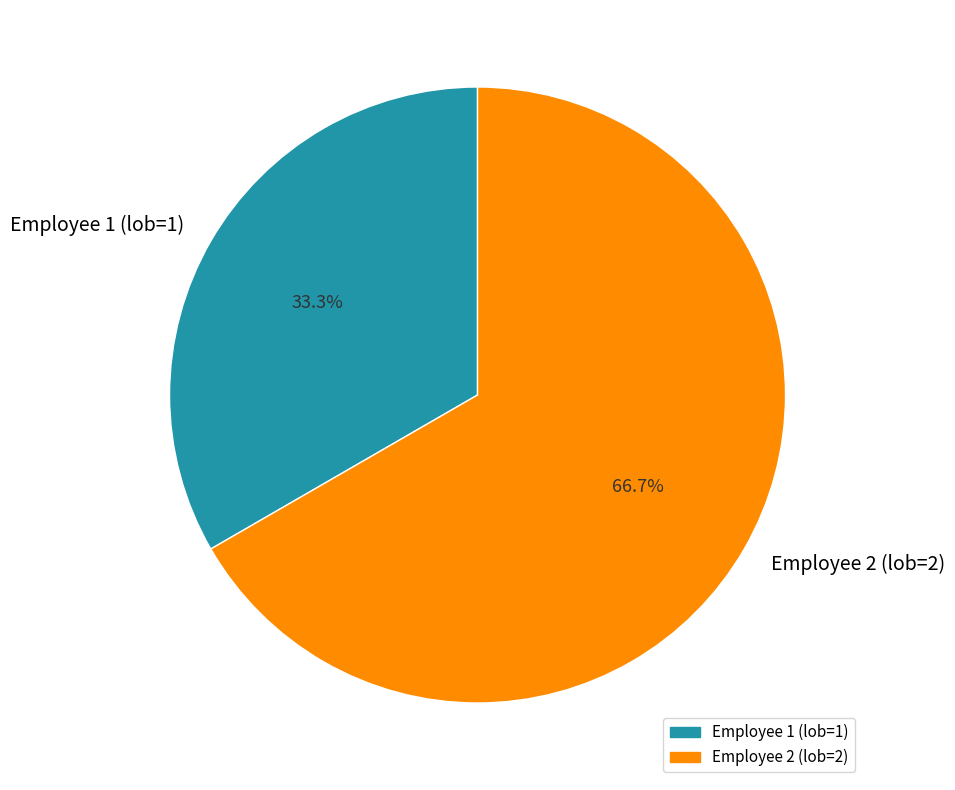

To the nearest percent, what is the difference between the largest and smallest slice percentages?

33%